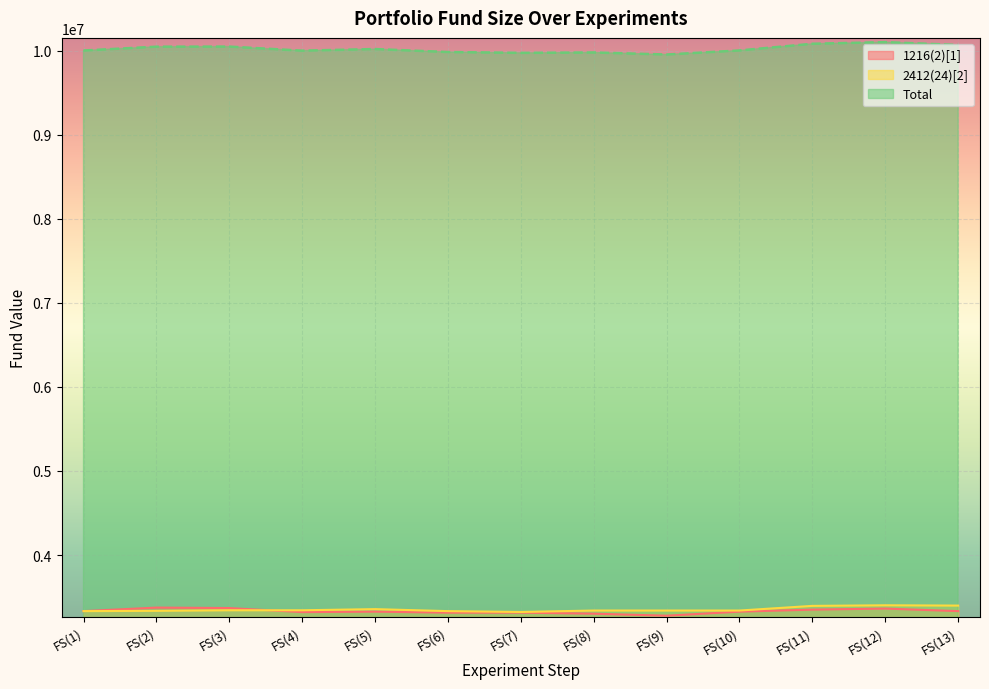

Which series has the largest range (max minus min)?

Total